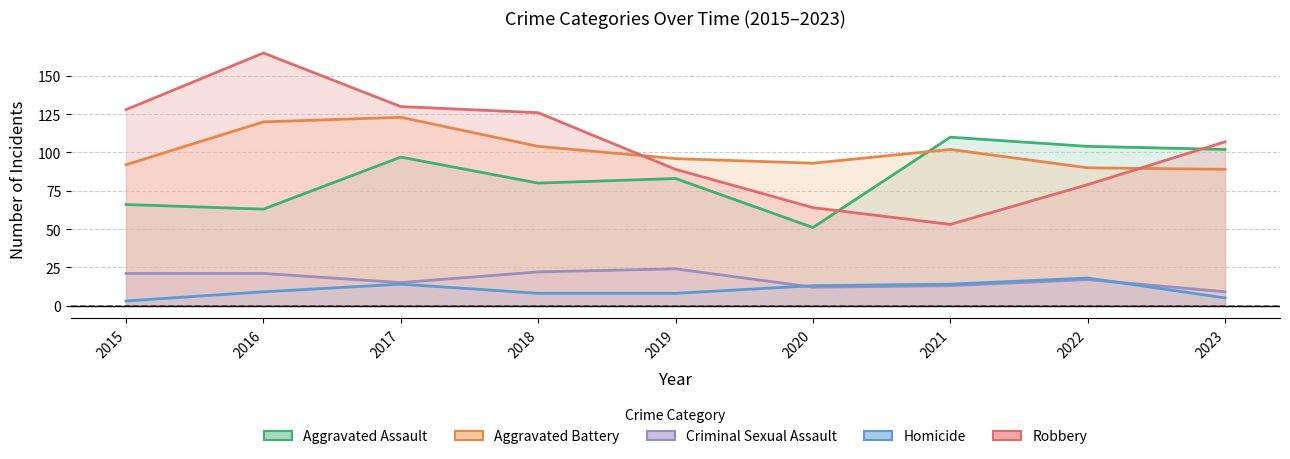

Which category has the lowest value across all series?

2015